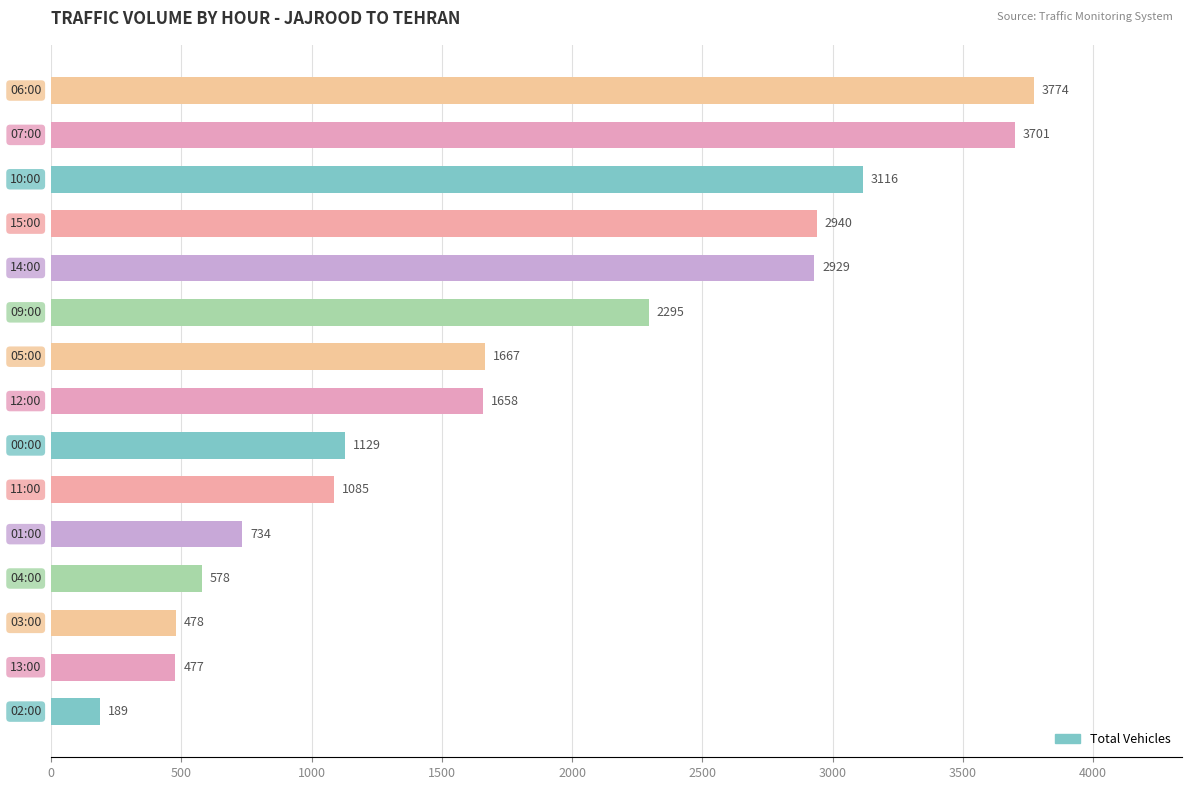

Does the chart contain any negative values?

No